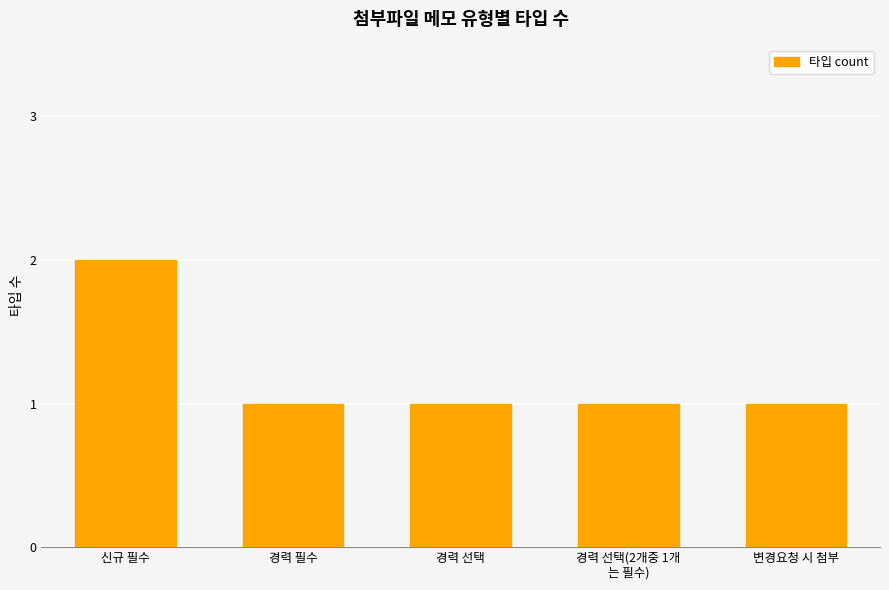

What is the greatest value displayed?

2